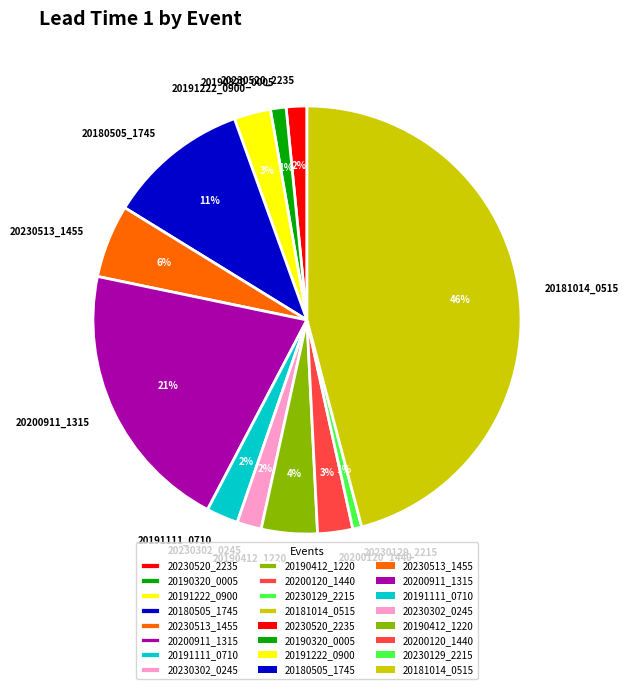

Does 20180505_1745 account for over 50% of the chart?

No